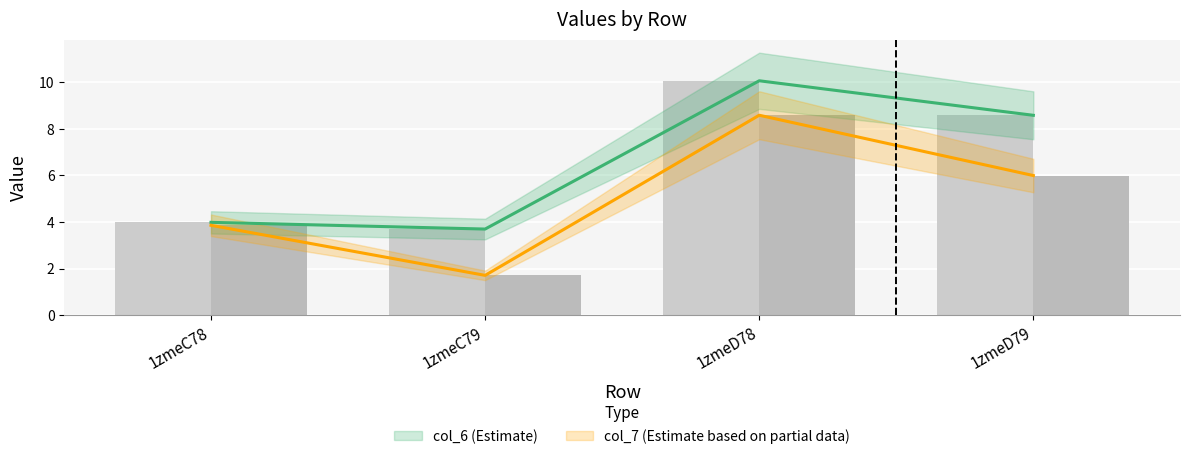

What are all the series names shown in the legend?

col_6, col_7